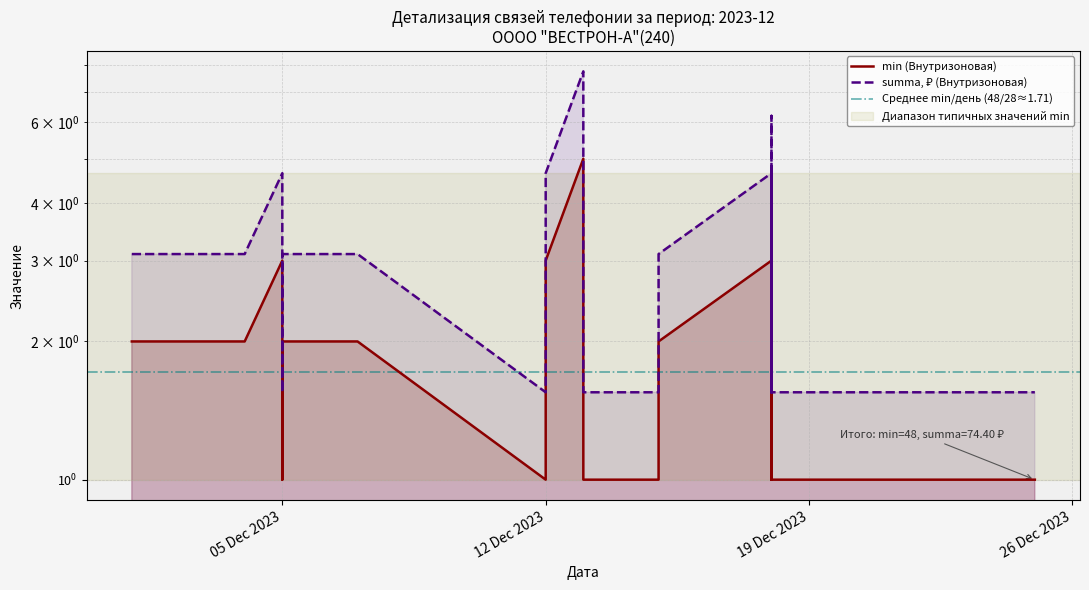

What is the spread (max minus min) of values at 2023-12-21?

0.6